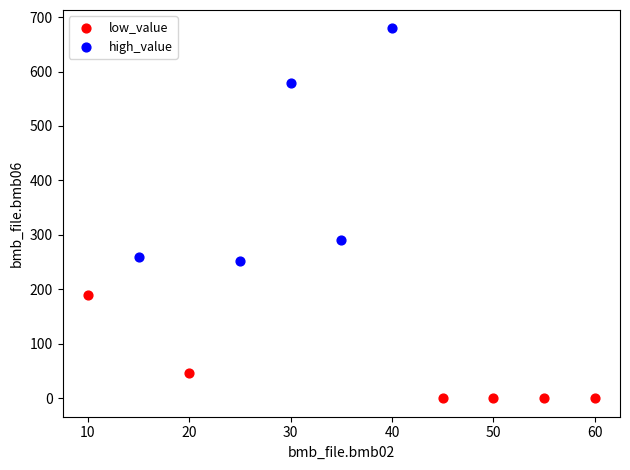

Which series contains the highest Y value?

high_value